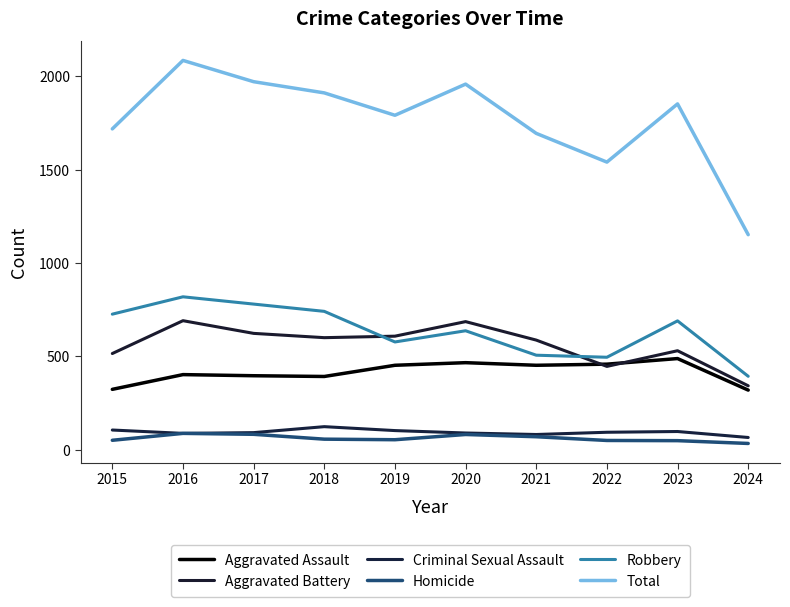

What is the sum of all Aggravated Assault values?

4148